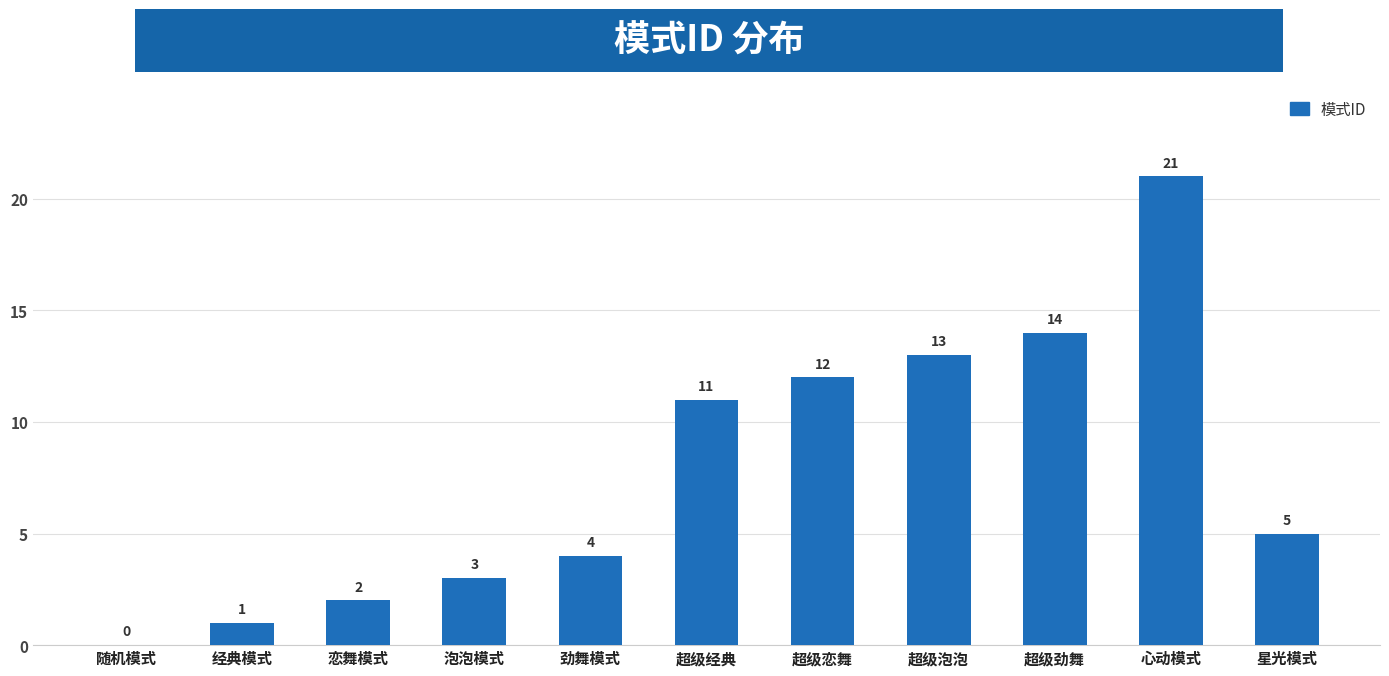

What is the average value?

8